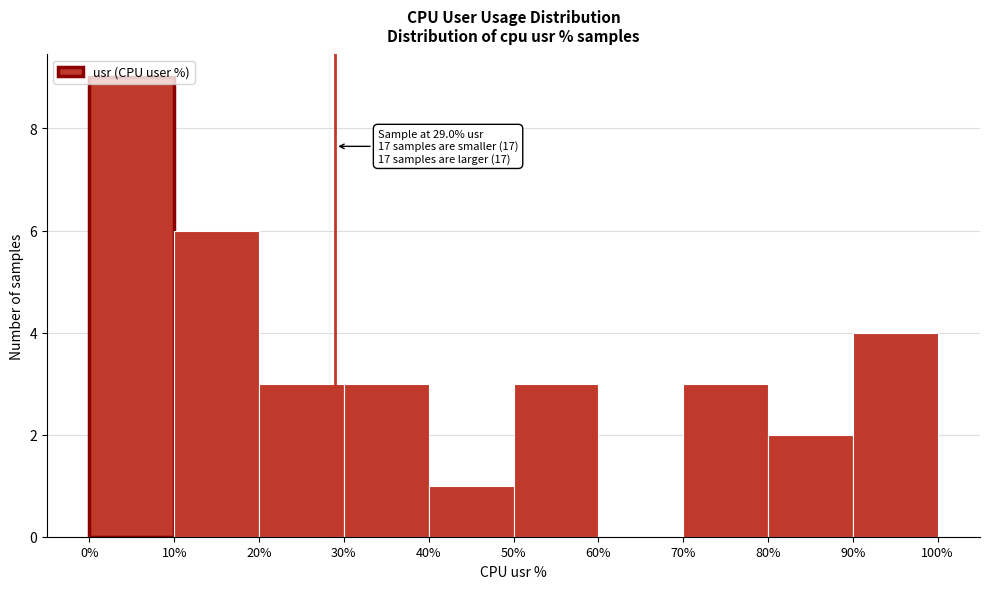

Over which range of the x-axis is the bar tallest?

0% to 10%